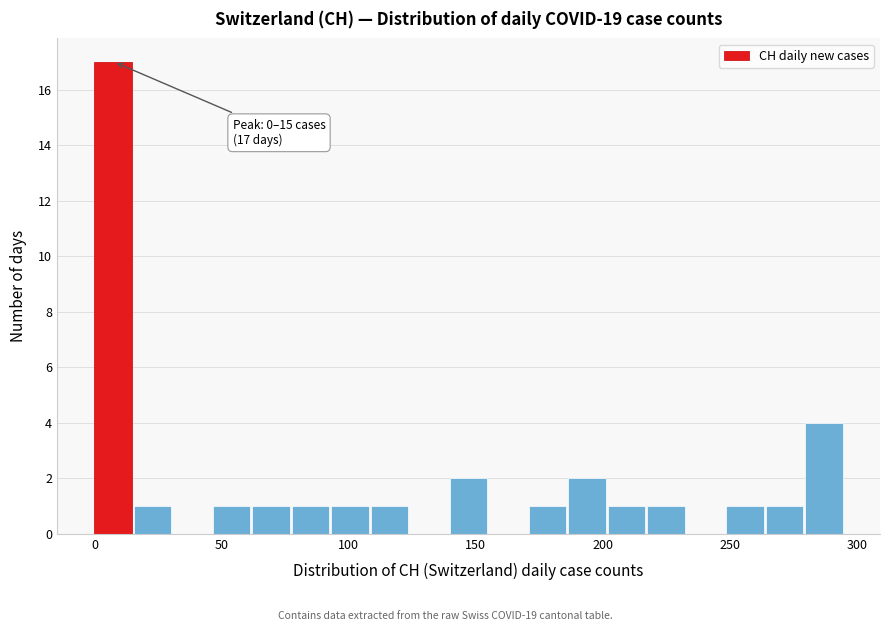

Around what value on the x-axis is the tallest bar? Give the approximate position of its centre, as read against the axis.

5